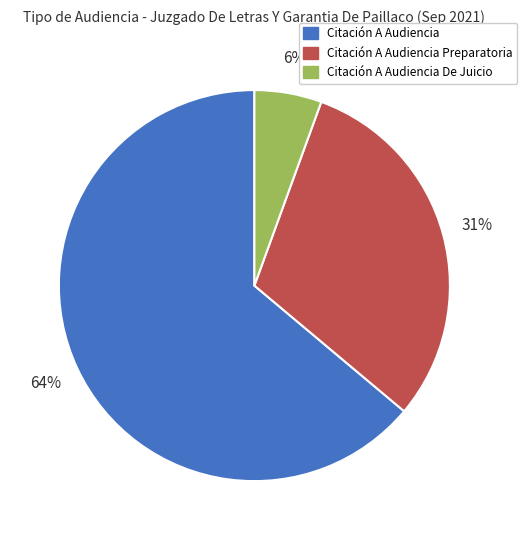

Does any single category account for the majority?

Yes